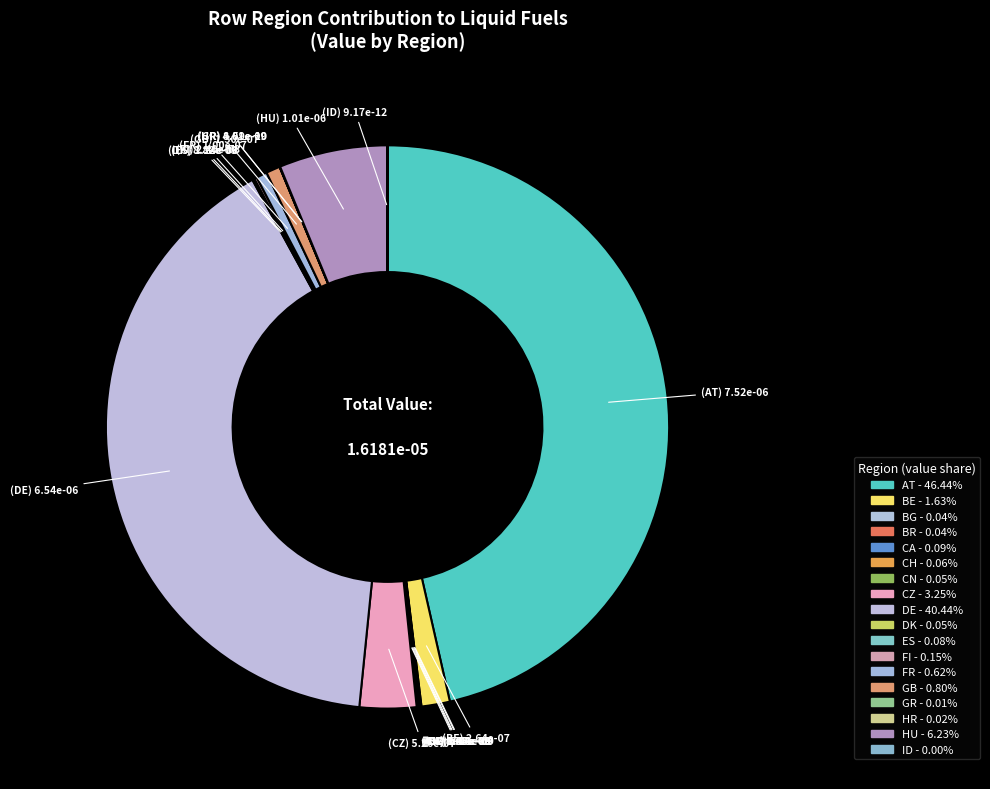

How many slices are in this pie chart?

18